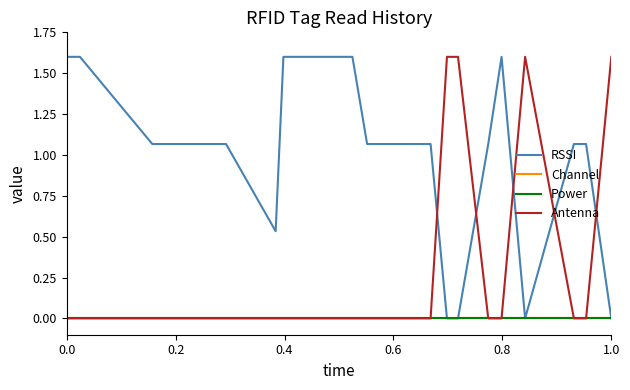

Which series has the widest spread of values?

RSSI